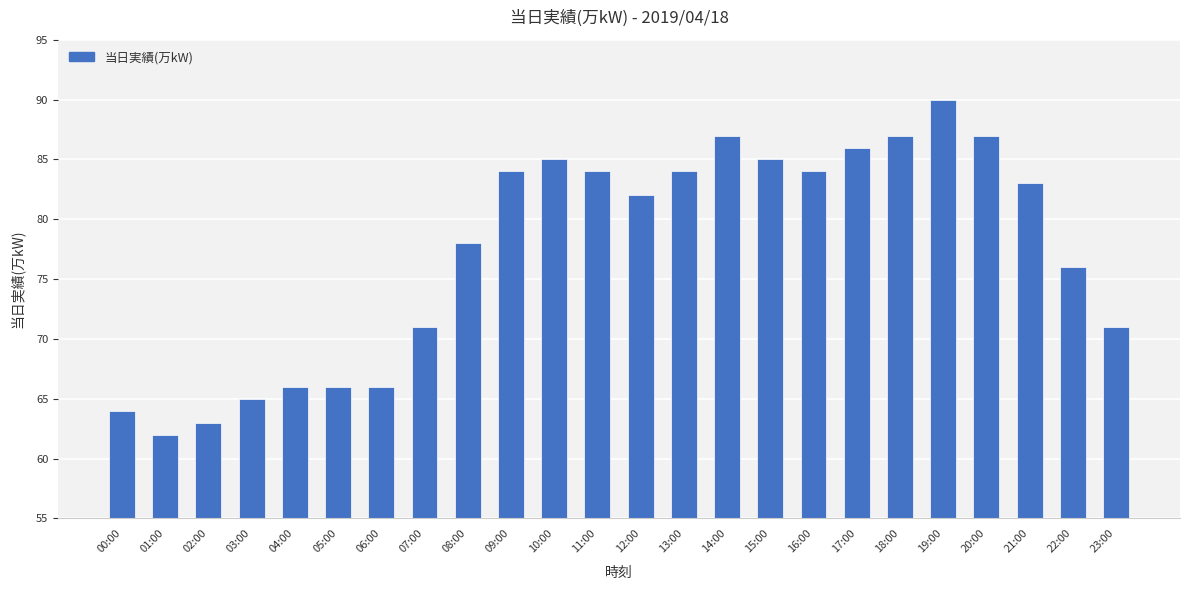

Reading left to right, list all the values displayed in this chart.

64	62	63	65	66	66	66	71	78	84	85	84	82	84	87	85	84	86	87	90	87	83	76	71